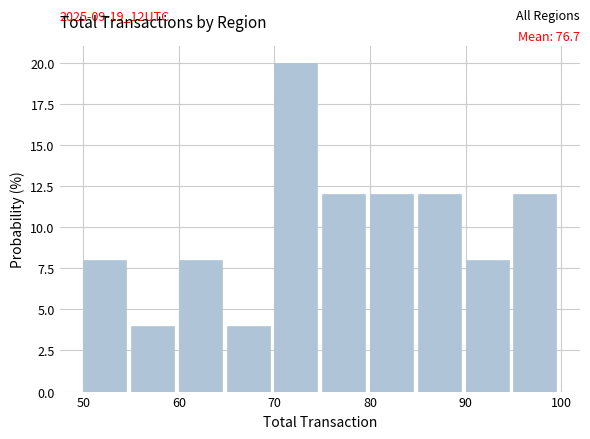

Over which range of the x-axis is the bar tallest?

70 to 75